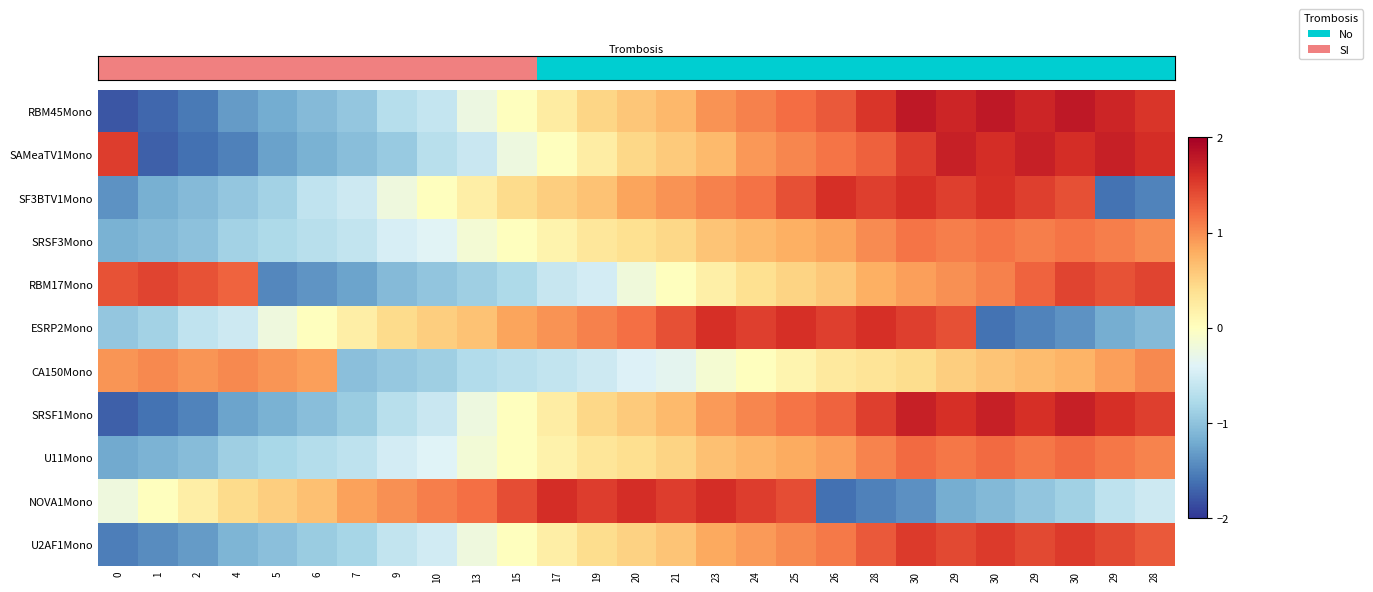

What is the spread (max minus min) of values at 30?

3.2